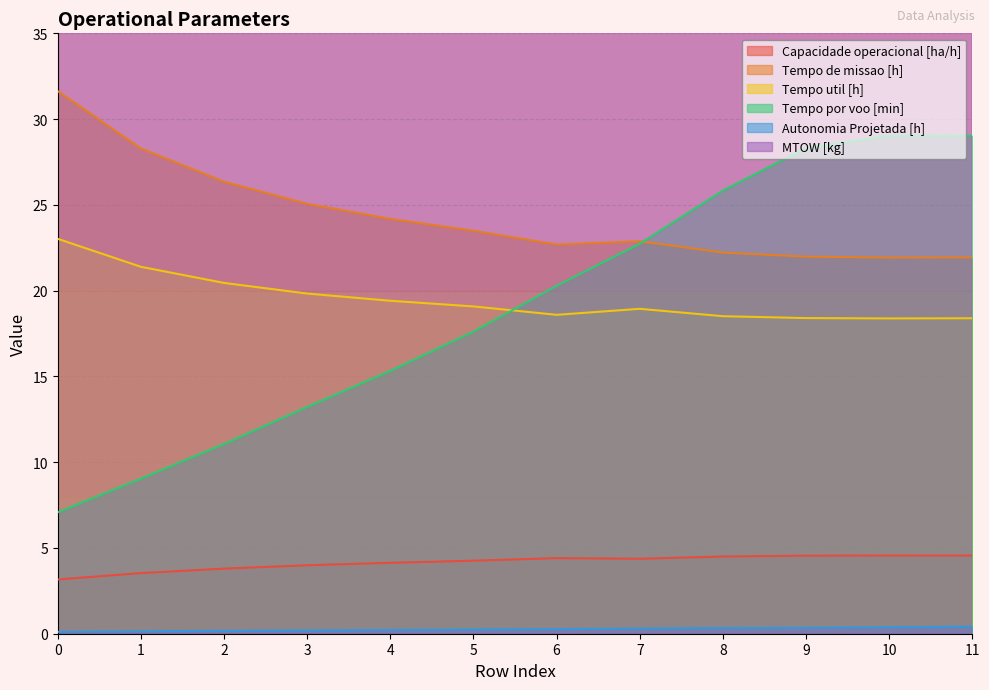

At which label does Autonomia Projetada [h] reach its peak?

11